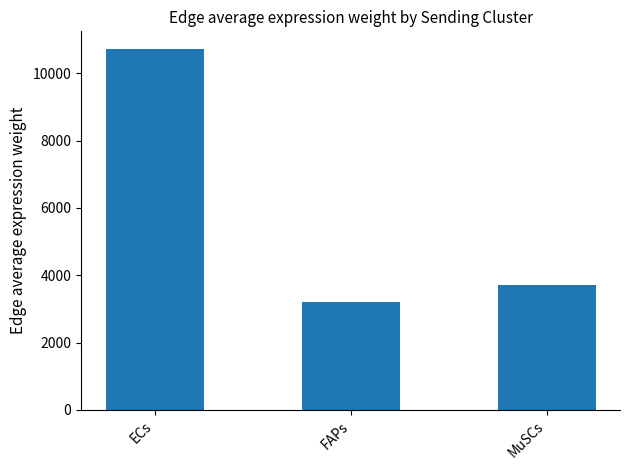

Which has a higher value, MuSCs or FAPs?

MuSCs